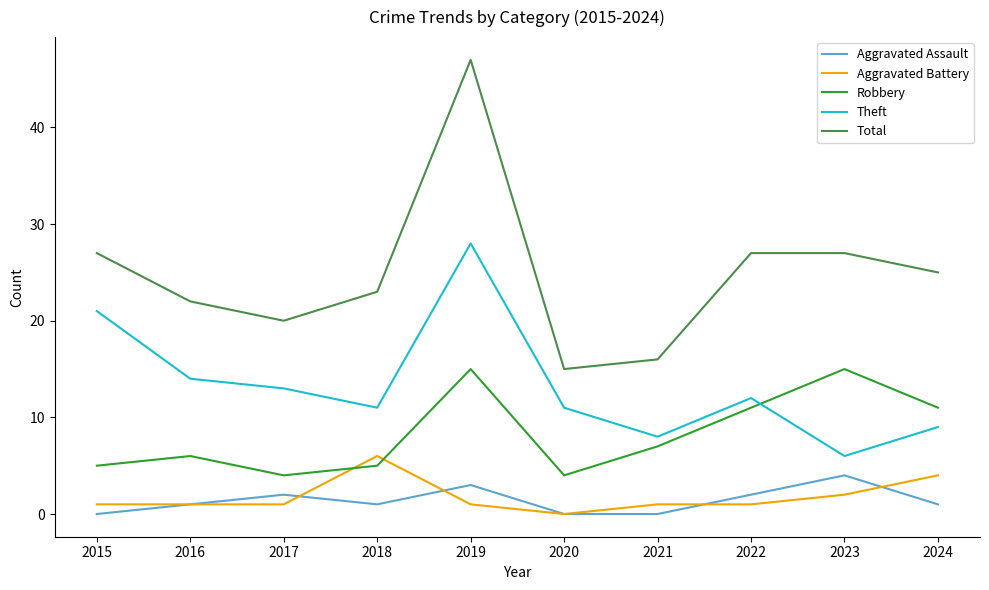

The value of Theft at 2018 is 15. True or false?

False